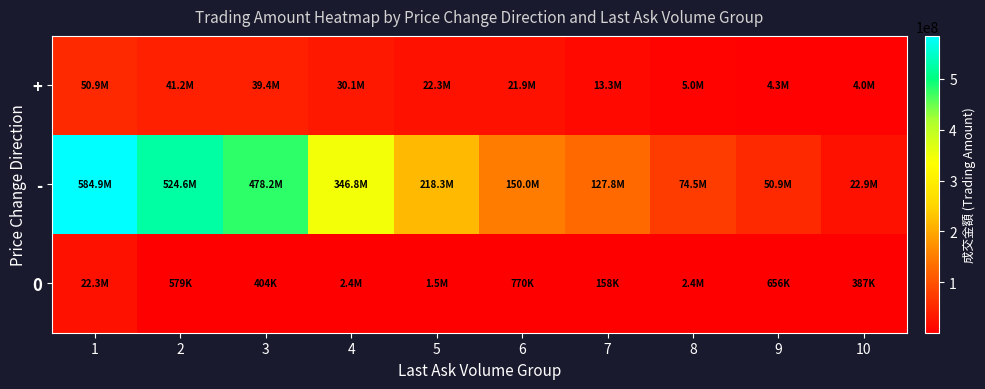

At 7, list the series in order from largest to smallest.

-, +, 0